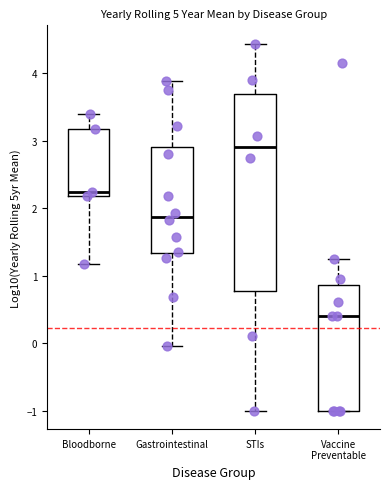

Which box is the tallest, from its lower edge to its upper edge?

STIs